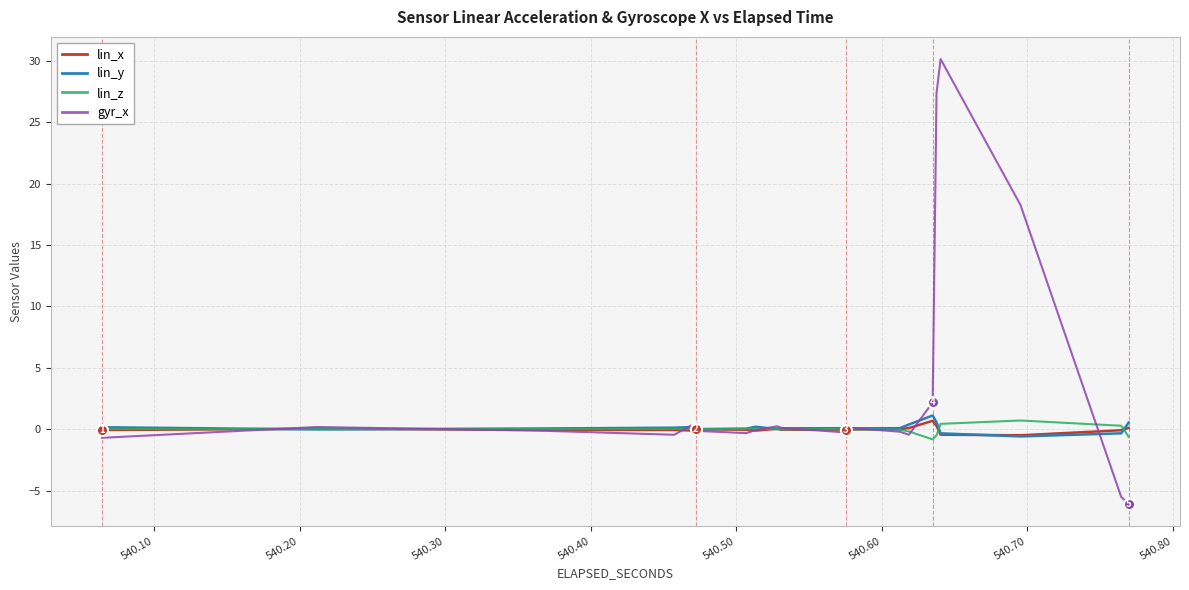

What is the minimum value for gyr_x?

-6.1